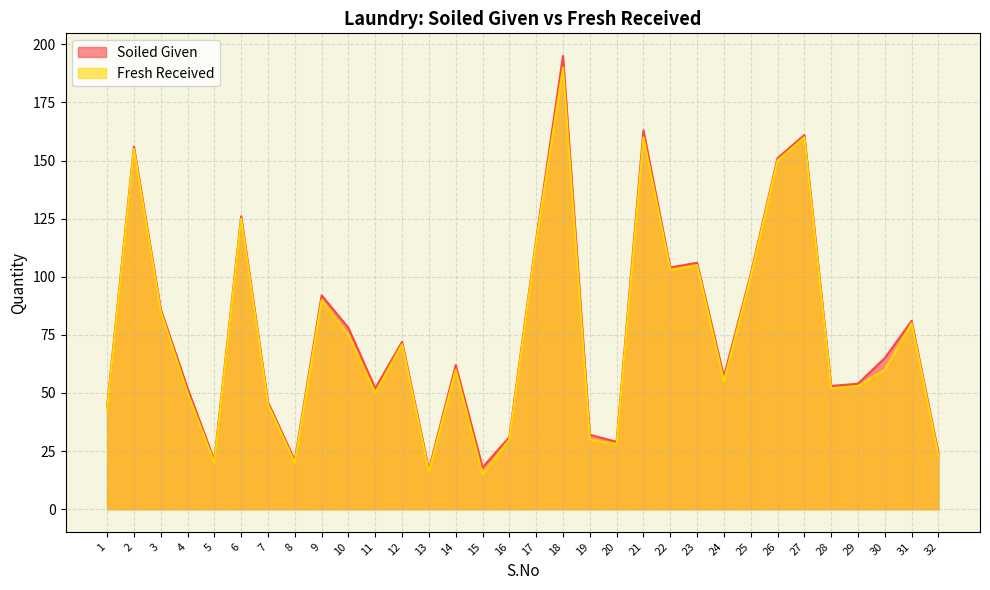

Reading left to right, transcribe all the data shown in this chart.

Soiled Given: 44	156	86	52	21	126	46	21	92	78	52	72	17	62	18	31	116	195	32	29	163	104	106	57	101	151	161	53	54	65	81	24
Fresh Received: 43	155	85	50	20	125	45	20	90	75	50	71	16	60	15	30	115	190	30	28	160	103	105	55	100	150	160	52	53	60	80	23